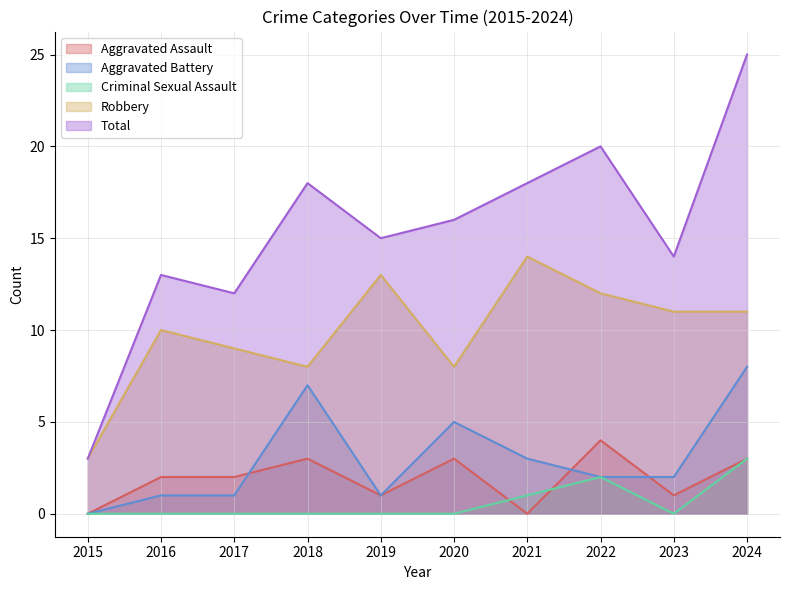

What is the maximum value for Criminal Sexual Assault?

3